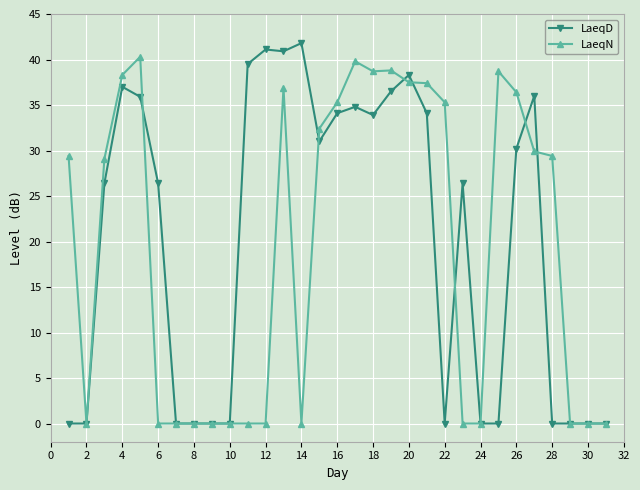

What is the maximum value for LaeqD?

41.8